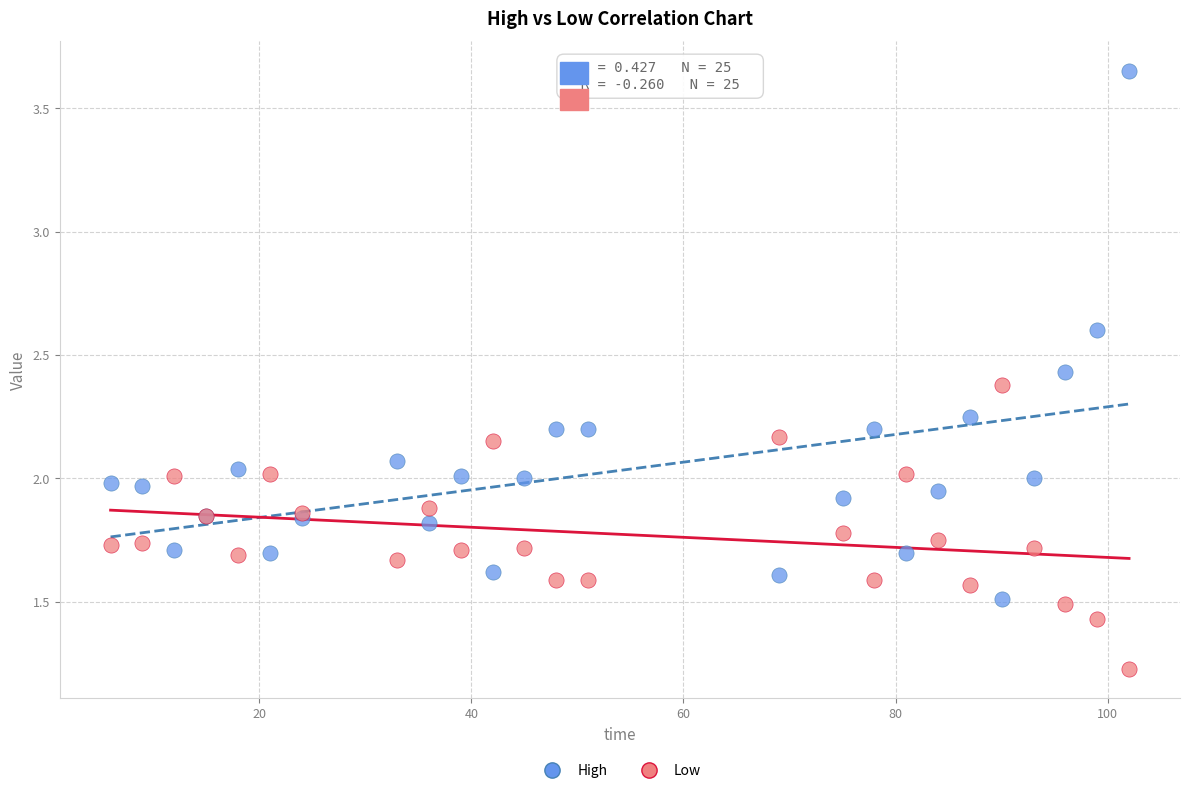

Which series has the widest spread of Y values?

High